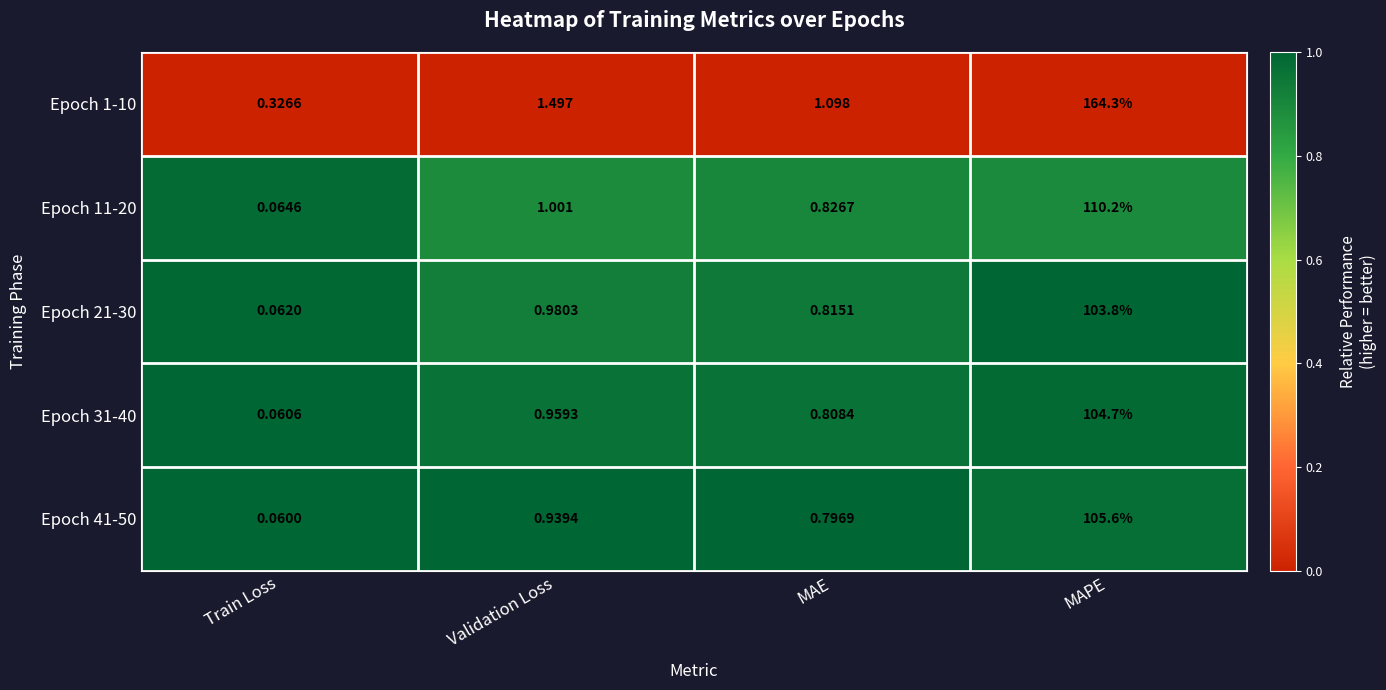

At how many categories does at least one series exceed 0?

4